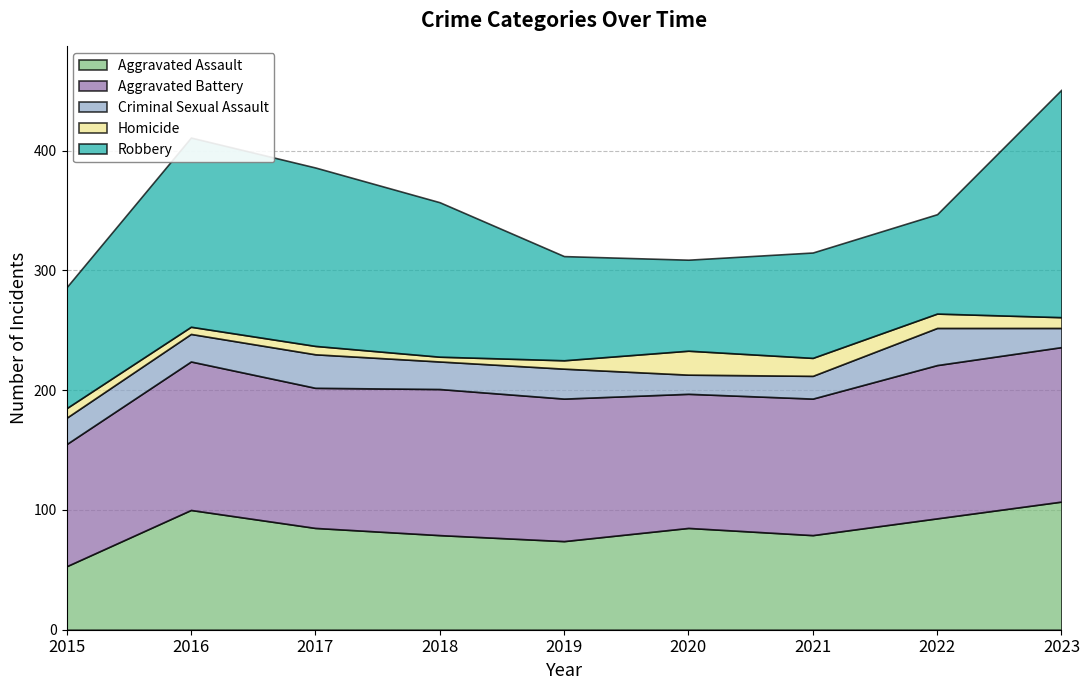

Between 2017 and 2021, which series saw the biggest shift?

Robbery